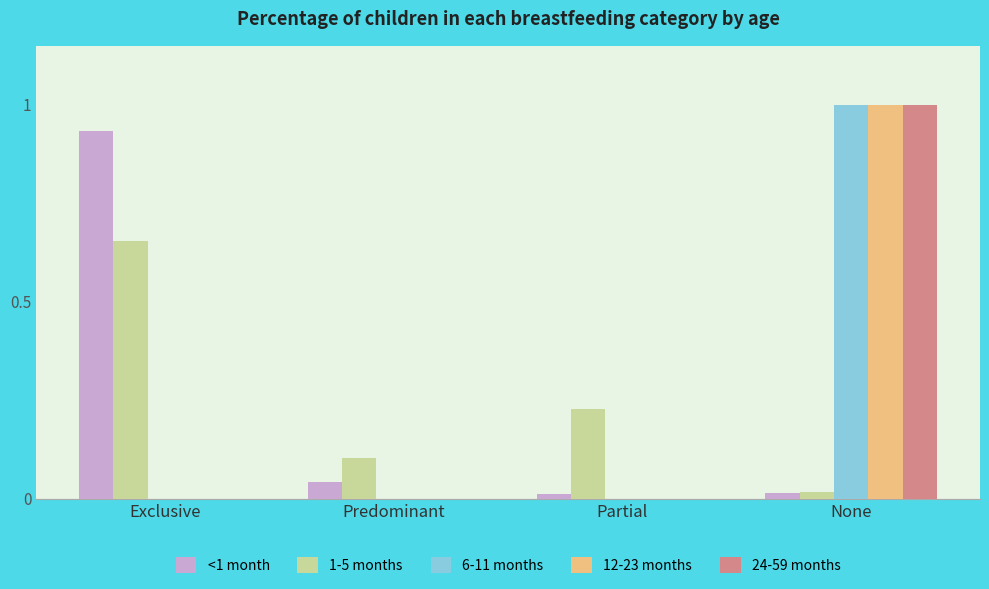

True or false: 24-59 months has a value of 0.0 at Exclusive.

True